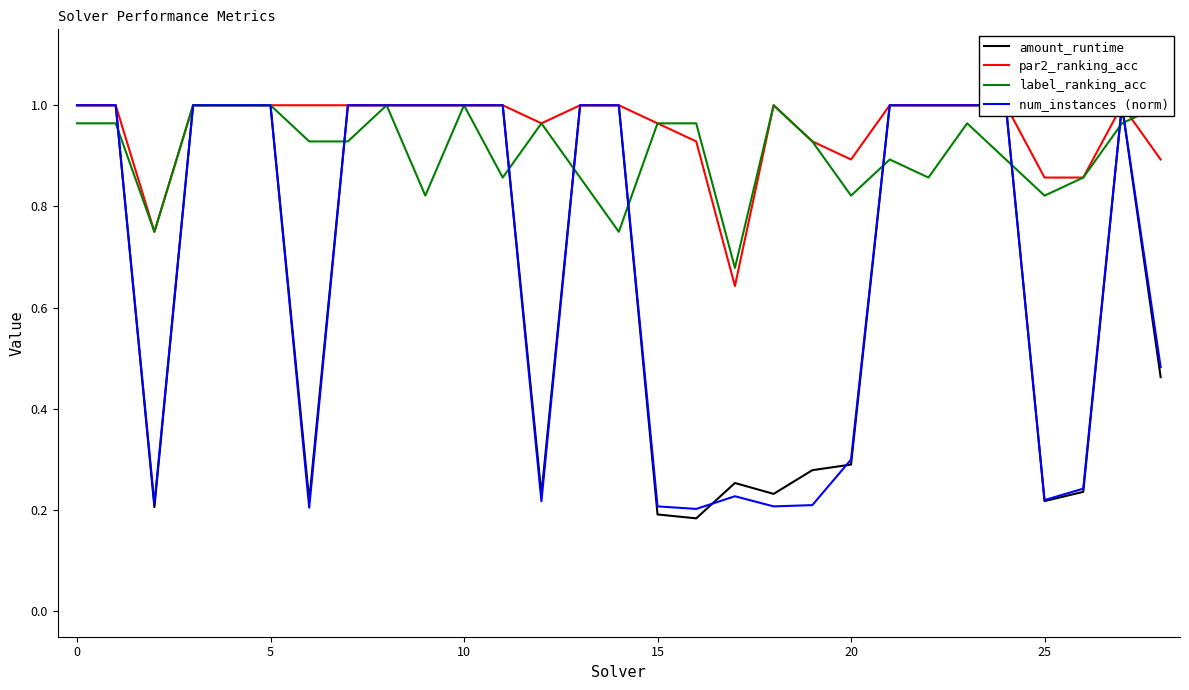

Reading right to left, list all the values displayed in this chart.

amount_runtime: 0.5	1.0	0.2	0.2	1.0	1.0	1.0	1.0	0.3	0.3	0.2	0.3	0.2	0.2	1.0	1.0	0.2	1.0	1.0	1.0	1.0	1.0	0.2	1.0	1.0	1.0	0.2	1.0	1.0
par2_ranking_acc: 0.9	1.0	0.9	0.9	1.0	1.0	1.0	1.0	0.9	0.9	1.0	0.6	0.9	1.0	1.0	1.0	1.0	1.0	1.0	1.0	1.0	1.0	1.0	1.0	1.0	1.0	0.8	1.0	1.0
label_ranking_acc: 1.0	1.0	0.9	0.8	0.9	1.0	0.9	0.9	0.8	0.9	1.0	0.7	1.0	1.0	0.8	0.9	1.0	0.9	1.0	0.8	1.0	0.9	0.9	1.0	1.0	1.0	0.8	1.0	1.0
num_instances (norm): 0.5	1.0	0.2	0.2	1.0	1.0	1.0	1.0	0.3	0.2	0.2	0.2	0.2	0.2	1.0	1.0	0.2	1.0	1.0	1.0	1.0	1.0	0.2	1.0	1.0	1.0	0.2	1.0	1.0